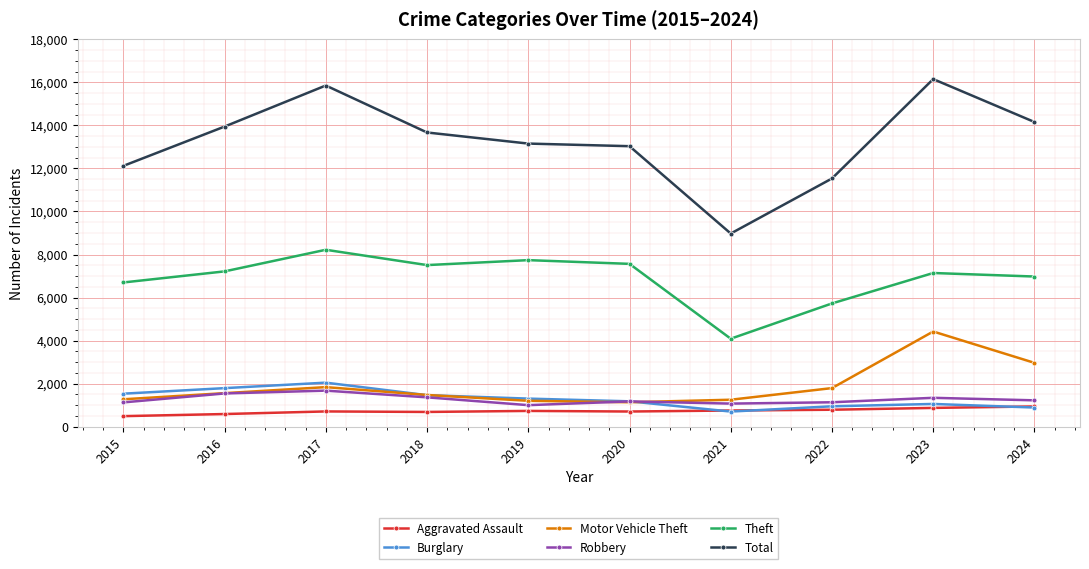

Count the number of data series in this chart.

6